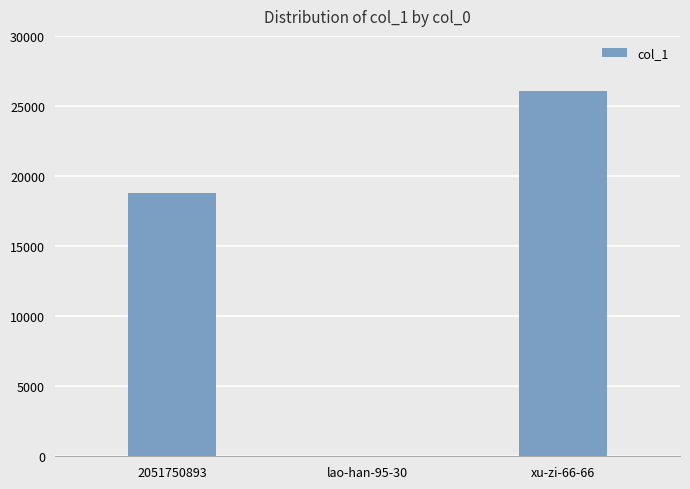

Which category has the highest value across all series?

xu-zi-66-66